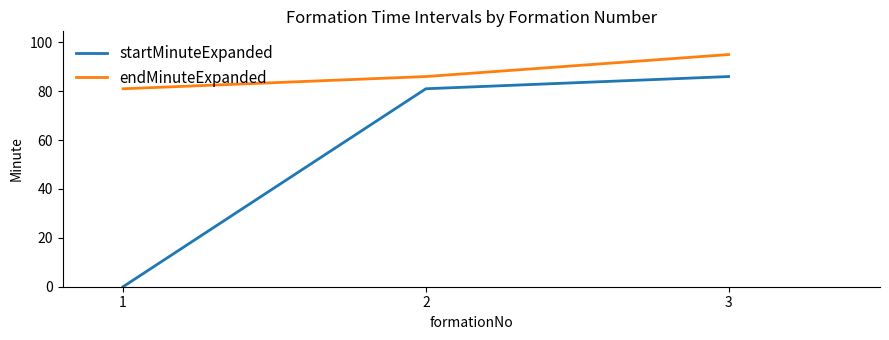

What are all the series names shown in the legend?

startMinuteExpanded, endMinuteExpanded